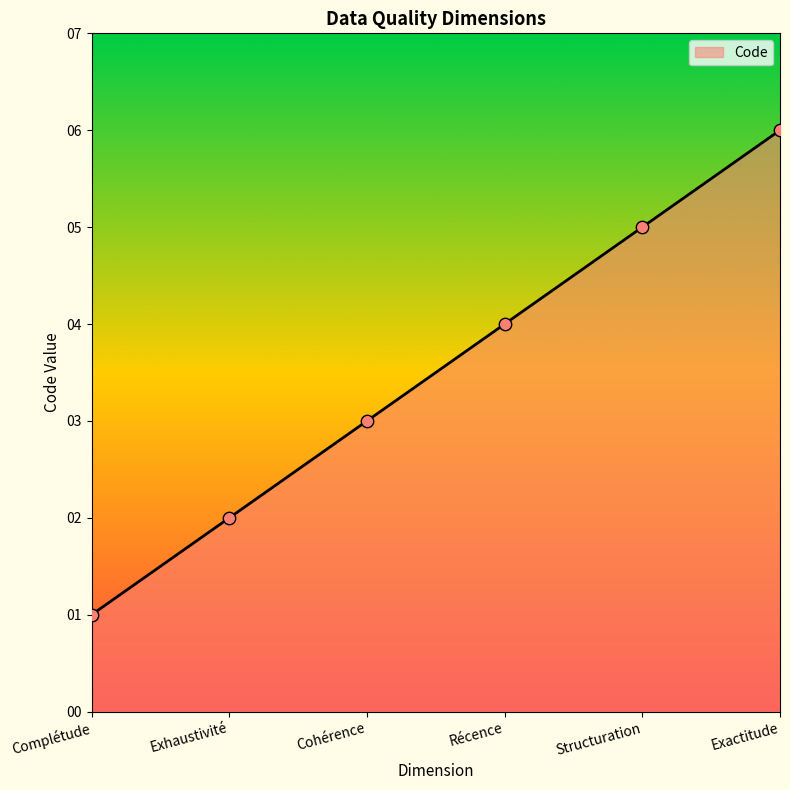

What is the change in value from Complétude to Récence?

+3